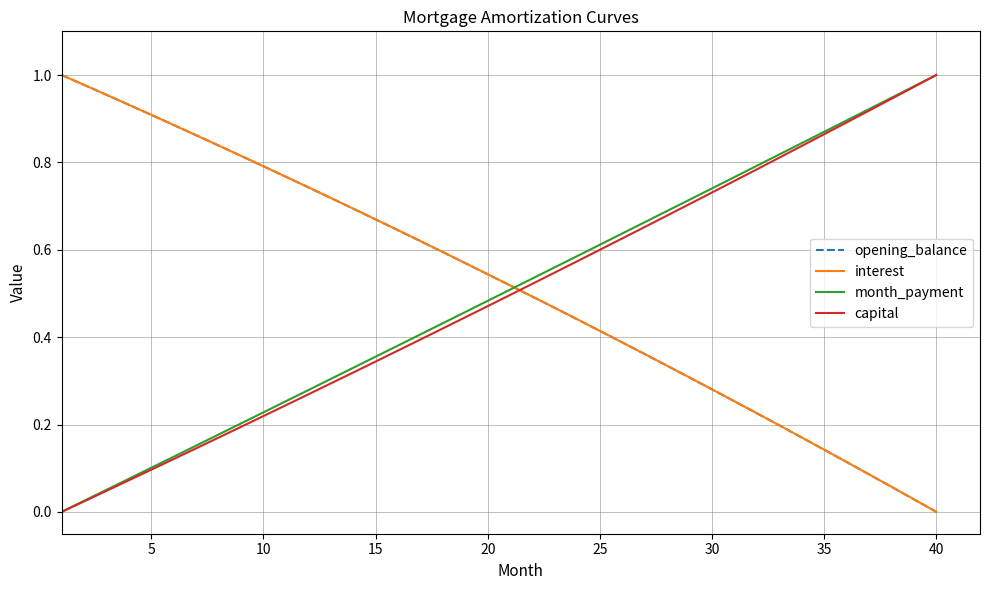

How many intersections are there between opening_balance and capital?

1